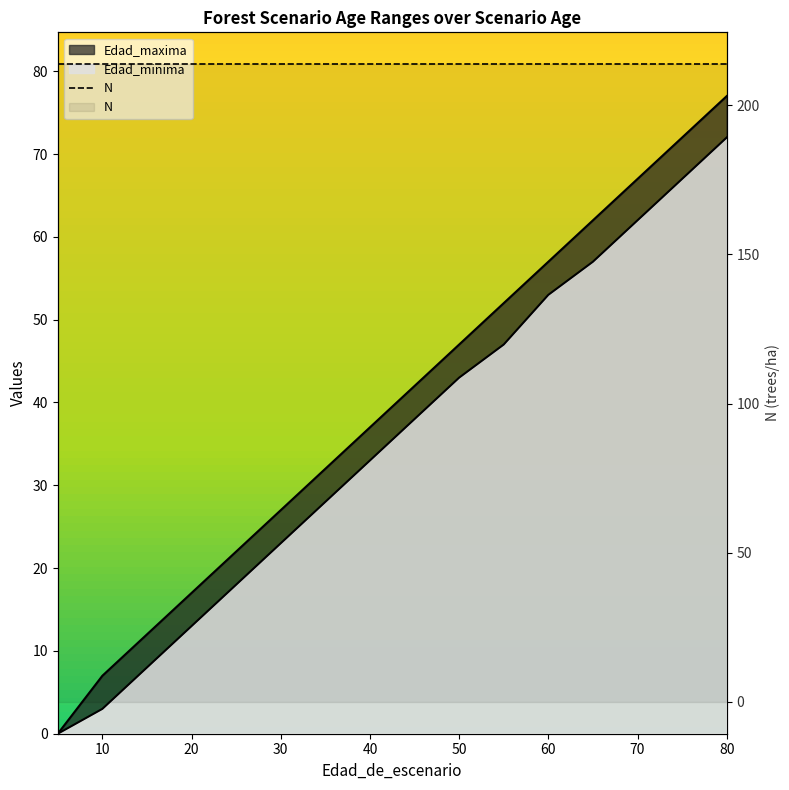

Which category has the highest value in the Edad_maxima series?

80